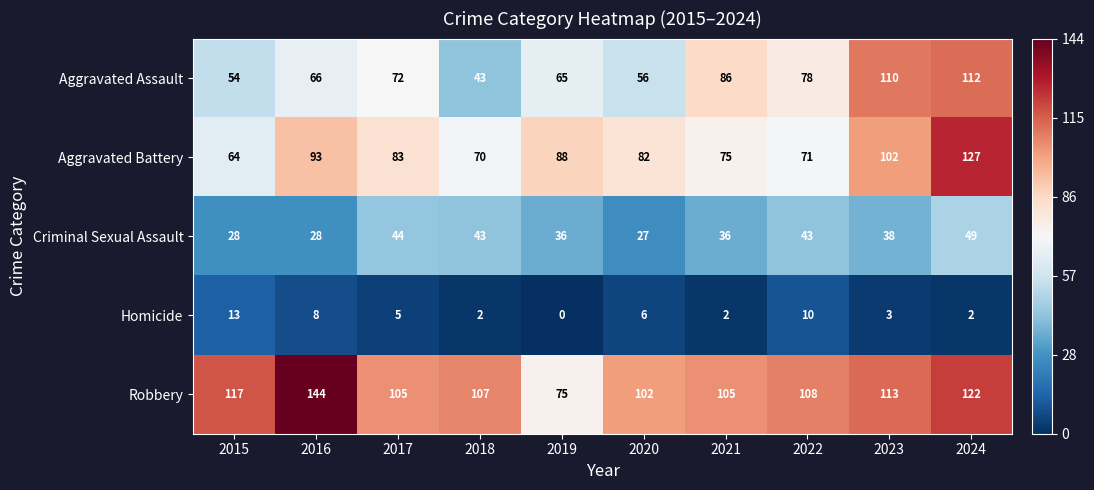

What is the sum of all Robbery values?

1098